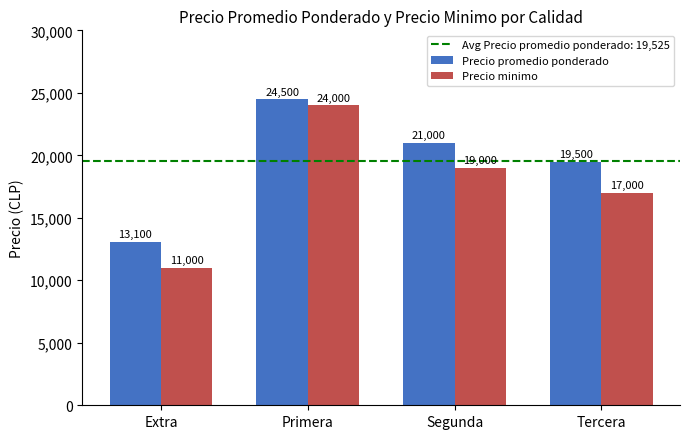

Reading left to right, what are all the values shown in this chart?

Precio promedio ponderado: Extra=13100	Primera=24500	Segunda=21000	Tercera=19500
Precio minimo: Extra=11000	Primera=24000	Segunda=19000	Tercera=17000